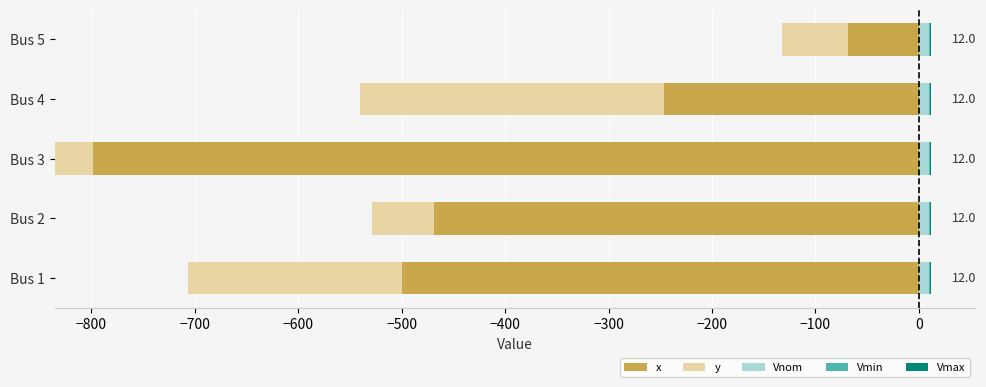

How many groups of bars are there?

5